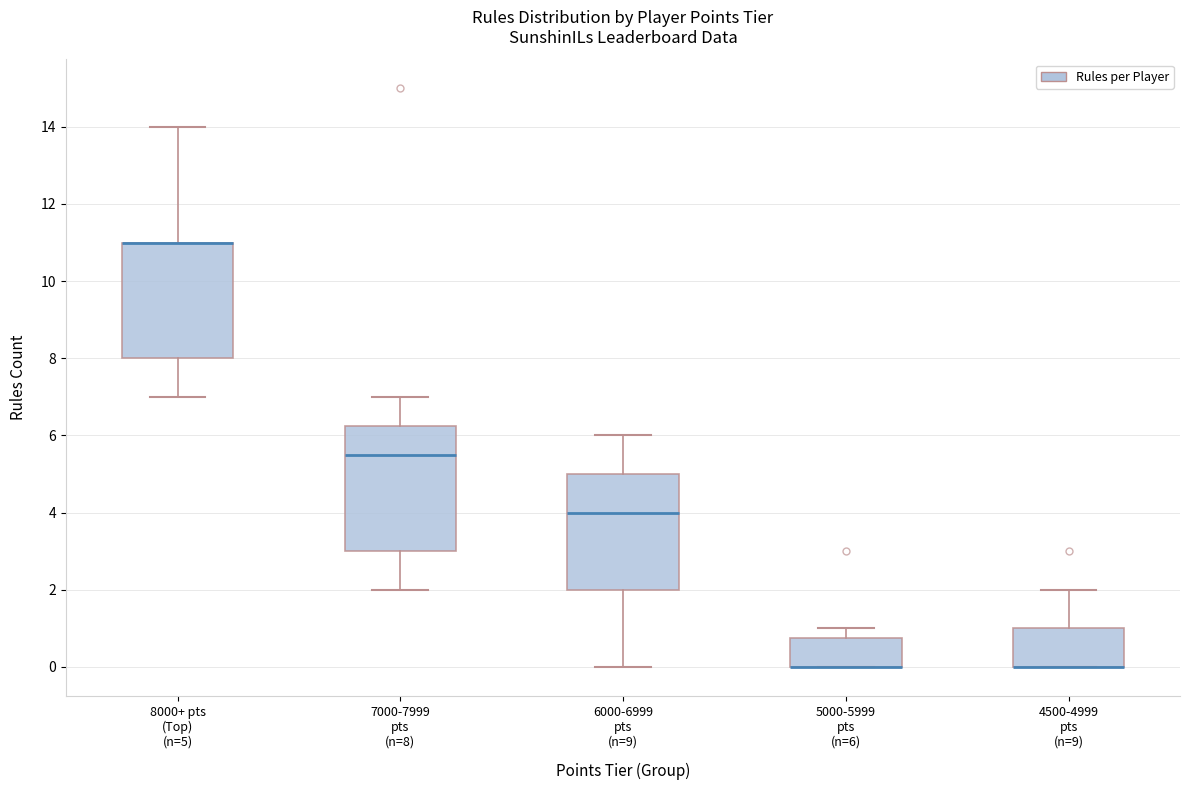

Which box is the tallest, from its lower edge to its upper edge?

7000-7999 pts (n=8)